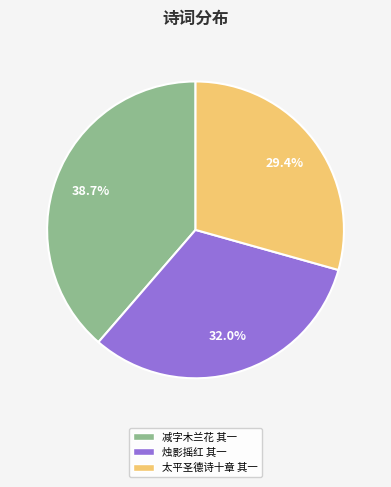

True or false: 减字木兰花 其一 accounts for 39% of the total.

True